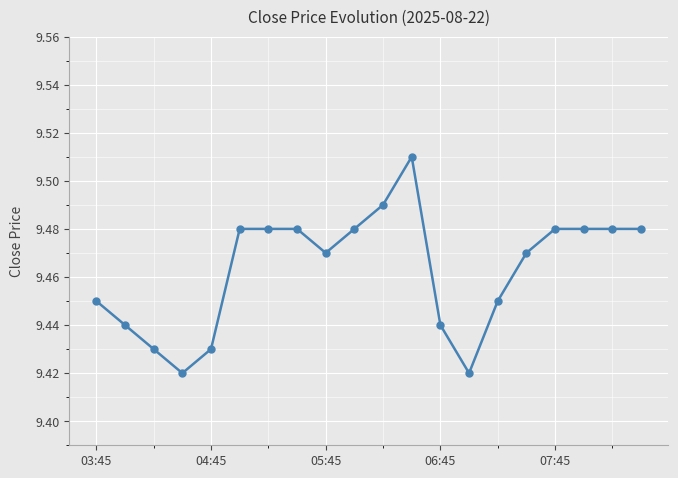

Count the values in the range 9 to 10.

20